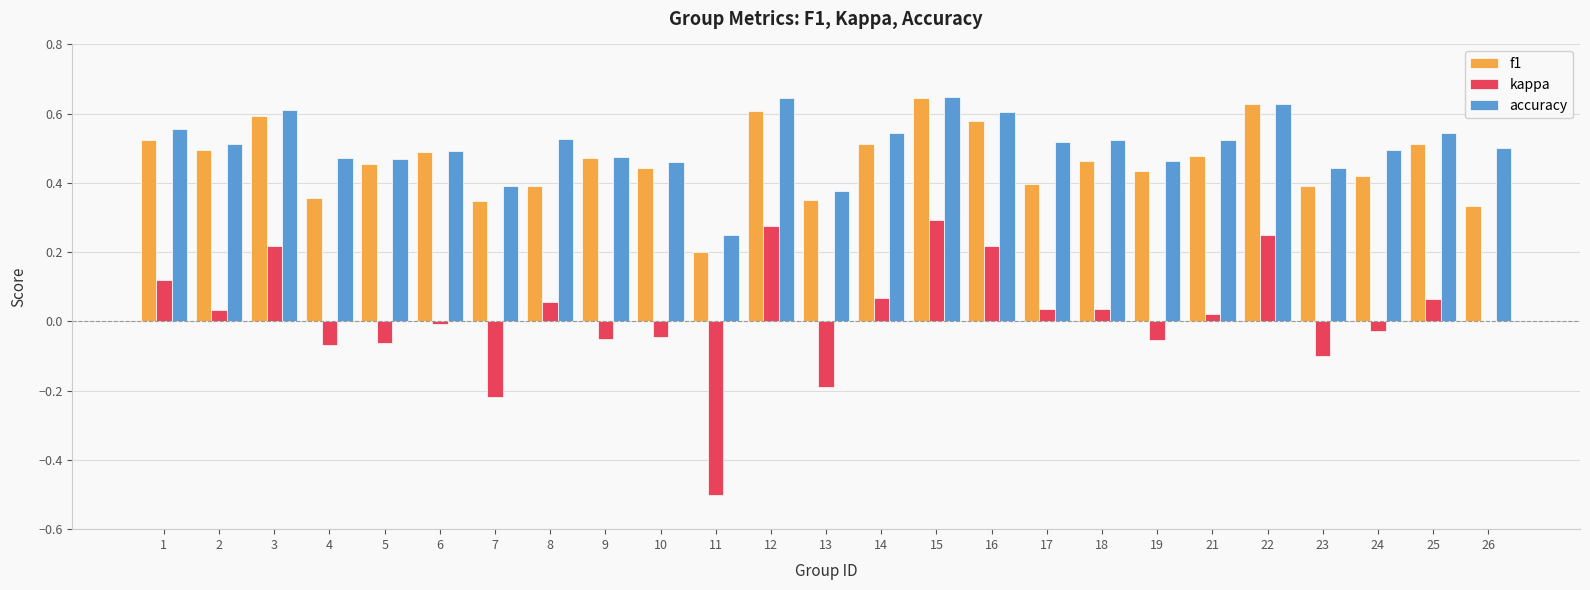

Which series has the largest total across all categories?

accuracy